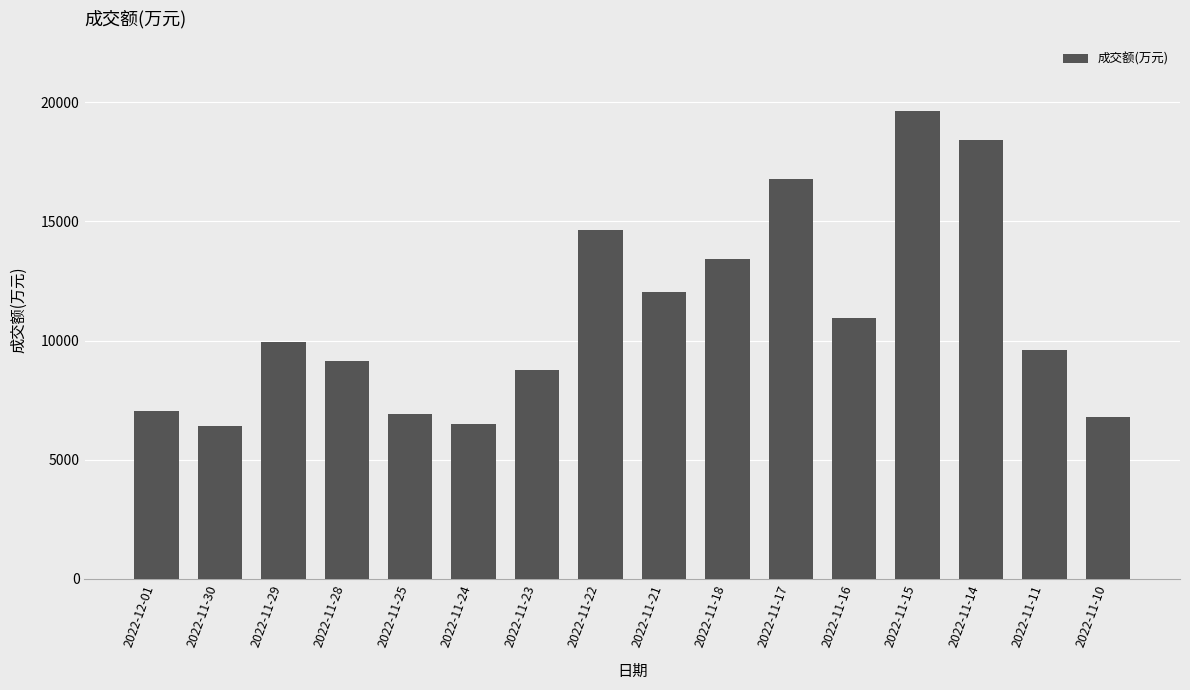

What is the change in value from 2022-11-30 to 2022-11-21?

+5633